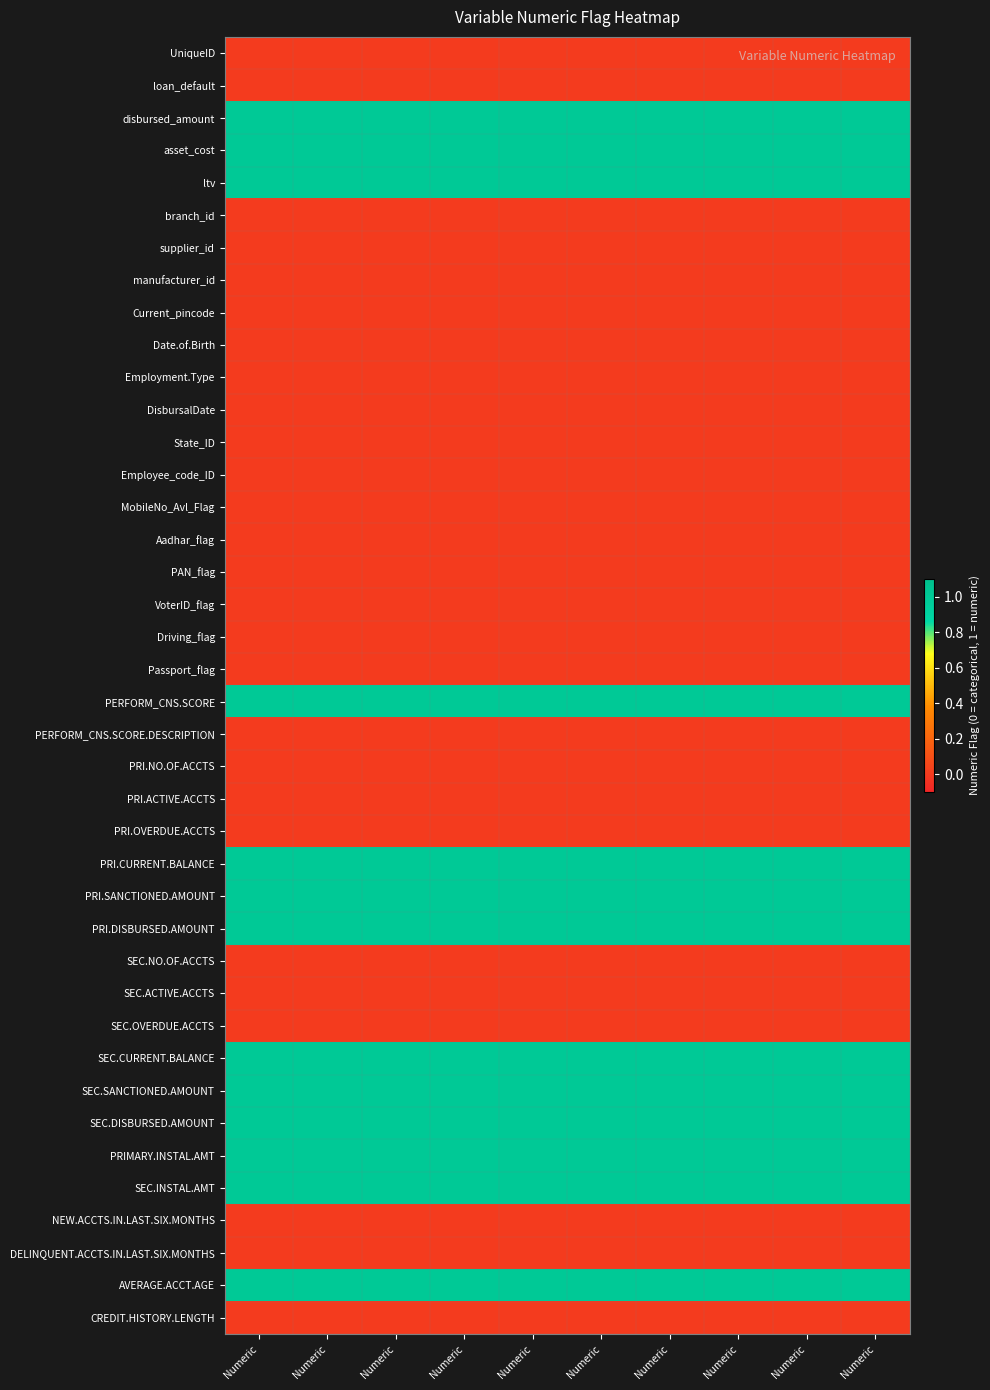

Reading right to left, extract all data points from this chart.

UniqueID: Numeric=0	Numeric=0	Numeric=0	Numeric=0	Numeric=0	Numeric=0	Numeric=0	Numeric=0	Numeric=0	Numeric=0
loan_default: Numeric=0	Numeric=0	Numeric=0	Numeric=0	Numeric=0	Numeric=0	Numeric=0	Numeric=0	Numeric=0	Numeric=0
disbursed_amount: Numeric=1	Numeric=1	Numeric=1	Numeric=1	Numeric=1	Numeric=1	Numeric=1	Numeric=1	Numeric=1	Numeric=1
asset_cost: Numeric=1	Numeric=1	Numeric=1	Numeric=1	Numeric=1	Numeric=1	Numeric=1	Numeric=1	Numeric=1	Numeric=1
ltv: Numeric=1	Numeric=1	Numeric=1	Numeric=1	Numeric=1	Numeric=1	Numeric=1	Numeric=1	Numeric=1	Numeric=1
branch_id: Numeric=0	Numeric=0	Numeric=0	Numeric=0	Numeric=0	Numeric=0	Numeric=0	Numeric=0	Numeric=0	Numeric=0
supplier_id: Numeric=0	Numeric=0	Numeric=0	Numeric=0	Numeric=0	Numeric=0	Numeric=0	Numeric=0	Numeric=0	Numeric=0
manufacturer_id: Numeric=0	Numeric=0	Numeric=0	Numeric=0	Numeric=0	Numeric=0	Numeric=0	Numeric=0	Numeric=0	Numeric=0
Current_pincode: Numeric=0	Numeric=0	Numeric=0	Numeric=0	Numeric=0	Numeric=0	Numeric=0	Numeric=0	Numeric=0	Numeric=0
Date.of.Birth: Numeric=0	Numeric=0	Numeric=0	Numeric=0	Numeric=0	Numeric=0	Numeric=0	Numeric=0	Numeric=0	Numeric=0
Employment.Type: Numeric=0	Numeric=0	Numeric=0	Numeric=0	Numeric=0	Numeric=0	Numeric=0	Numeric=0	Numeric=0	Numeric=0
DisbursalDate: Numeric=0	Numeric=0	Numeric=0	Numeric=0	Numeric=0	Numeric=0	Numeric=0	Numeric=0	Numeric=0	Numeric=0
State_ID: Numeric=0	Numeric=0	Numeric=0	Numeric=0	Numeric=0	Numeric=0	Numeric=0	Numeric=0	Numeric=0	Numeric=0
Employee_code_ID: Numeric=0	Numeric=0	Numeric=0	Numeric=0	Numeric=0	Numeric=0	Numeric=0	Numeric=0	Numeric=0	Numeric=0
MobileNo_Avl_Flag: Numeric=0	Numeric=0	Numeric=0	Numeric=0	Numeric=0	Numeric=0	Numeric=0	Numeric=0	Numeric=0	Numeric=0
Aadhar_flag: Numeric=0	Numeric=0	Numeric=0	Numeric=0	Numeric=0	Numeric=0	Numeric=0	Numeric=0	Numeric=0	Numeric=0
PAN_flag: Numeric=0	Numeric=0	Numeric=0	Numeric=0	Numeric=0	Numeric=0	Numeric=0	Numeric=0	Numeric=0	Numeric=0
VoterID_flag: Numeric=0	Numeric=0	Numeric=0	Numeric=0	Numeric=0	Numeric=0	Numeric=0	Numeric=0	Numeric=0	Numeric=0
Driving_flag: Numeric=0	Numeric=0	Numeric=0	Numeric=0	Numeric=0	Numeric=0	Numeric=0	Numeric=0	Numeric=0	Numeric=0
Passport_flag: Numeric=0	Numeric=0	Numeric=0	Numeric=0	Numeric=0	Numeric=0	Numeric=0	Numeric=0	Numeric=0	Numeric=0
PERFORM_CNS.SCORE: Numeric=1	Numeric=1	Numeric=1	Numeric=1	Numeric=1	Numeric=1	Numeric=1	Numeric=1	Numeric=1	Numeric=1
PERFORM_CNS.SCORE.DESCRIPTION: Numeric=0	Numeric=0	Numeric=0	Numeric=0	Numeric=0	Numeric=0	Numeric=0	Numeric=0	Numeric=0	Numeric=0
PRI.NO.OF.ACCTS: Numeric=0	Numeric=0	Numeric=0	Numeric=0	Numeric=0	Numeric=0	Numeric=0	Numeric=0	Numeric=0	Numeric=0
PRI.ACTIVE.ACCTS: Numeric=0	Numeric=0	Numeric=0	Numeric=0	Numeric=0	Numeric=0	Numeric=0	Numeric=0	Numeric=0	Numeric=0
PRI.OVERDUE.ACCTS: Numeric=0	Numeric=0	Numeric=0	Numeric=0	Numeric=0	Numeric=0	Numeric=0	Numeric=0	Numeric=0	Numeric=0
PRI.CURRENT.BALANCE: Numeric=1	Numeric=1	Numeric=1	Numeric=1	Numeric=1	Numeric=1	Numeric=1	Numeric=1	Numeric=1	Numeric=1
PRI.SANCTIONED.AMOUNT: Numeric=1	Numeric=1	Numeric=1	Numeric=1	Numeric=1	Numeric=1	Numeric=1	Numeric=1	Numeric=1	Numeric=1
PRI.DISBURSED.AMOUNT: Numeric=1	Numeric=1	Numeric=1	Numeric=1	Numeric=1	Numeric=1	Numeric=1	Numeric=1	Numeric=1	Numeric=1
SEC.NO.OF.ACCTS: Numeric=0	Numeric=0	Numeric=0	Numeric=0	Numeric=0	Numeric=0	Numeric=0	Numeric=0	Numeric=0	Numeric=0
SEC.ACTIVE.ACCTS: Numeric=0	Numeric=0	Numeric=0	Numeric=0	Numeric=0	Numeric=0	Numeric=0	Numeric=0	Numeric=0	Numeric=0
SEC.OVERDUE.ACCTS: Numeric=0	Numeric=0	Numeric=0	Numeric=0	Numeric=0	Numeric=0	Numeric=0	Numeric=0	Numeric=0	Numeric=0
SEC.CURRENT.BALANCE: Numeric=1	Numeric=1	Numeric=1	Numeric=1	Numeric=1	Numeric=1	Numeric=1	Numeric=1	Numeric=1	Numeric=1
SEC.SANCTIONED.AMOUNT: Numeric=1	Numeric=1	Numeric=1	Numeric=1	Numeric=1	Numeric=1	Numeric=1	Numeric=1	Numeric=1	Numeric=1
SEC.DISBURSED.AMOUNT: Numeric=1	Numeric=1	Numeric=1	Numeric=1	Numeric=1	Numeric=1	Numeric=1	Numeric=1	Numeric=1	Numeric=1
PRIMARY.INSTAL.AMT: Numeric=1	Numeric=1	Numeric=1	Numeric=1	Numeric=1	Numeric=1	Numeric=1	Numeric=1	Numeric=1	Numeric=1
SEC.INSTAL.AMT: Numeric=1	Numeric=1	Numeric=1	Numeric=1	Numeric=1	Numeric=1	Numeric=1	Numeric=1	Numeric=1	Numeric=1
NEW.ACCTS.IN.LAST.SIX.MONTHS: Numeric=0	Numeric=0	Numeric=0	Numeric=0	Numeric=0	Numeric=0	Numeric=0	Numeric=0	Numeric=0	Numeric=0
DELINQUENT.ACCTS.IN.LAST.SIX.MONTHS: Numeric=0	Numeric=0	Numeric=0	Numeric=0	Numeric=0	Numeric=0	Numeric=0	Numeric=0	Numeric=0	Numeric=0
AVERAGE.ACCT.AGE: Numeric=1	Numeric=1	Numeric=1	Numeric=1	Numeric=1	Numeric=1	Numeric=1	Numeric=1	Numeric=1	Numeric=1
CREDIT.HISTORY.LENGTH: Numeric=0	Numeric=0	Numeric=0	Numeric=0	Numeric=0	Numeric=0	Numeric=0	Numeric=0	Numeric=0	Numeric=0